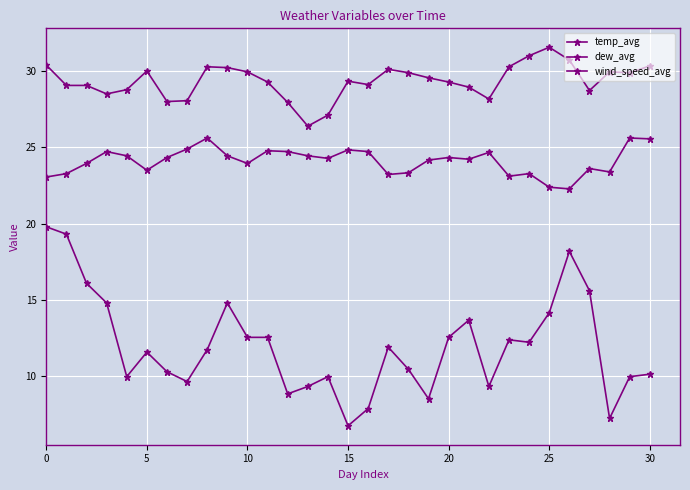

What is the label of the 28th point from the left?

27